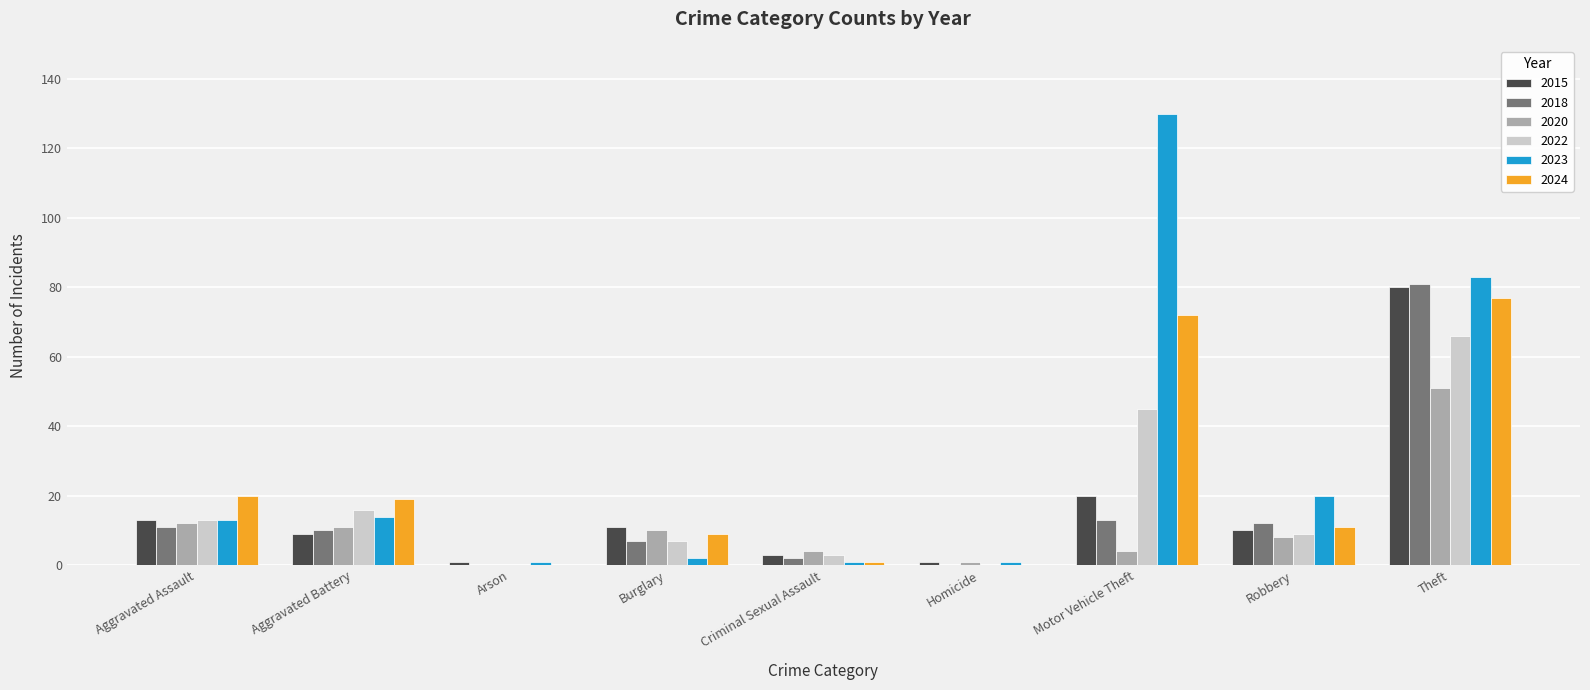

The value of 2020 at Aggravated Battery is 11. True or false?

True